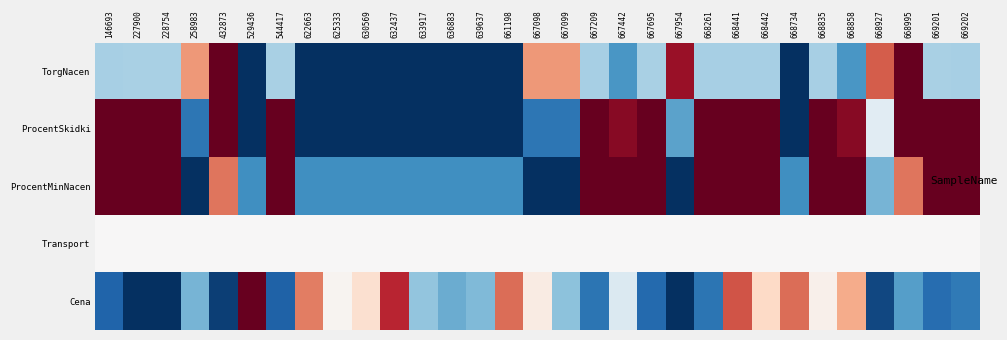

Reading left to right, what are all the values shown in this chart?

TorgNacen: 146693=0.3	227900=0.3	228754=0.3	258983=0.7	432873=1.0	529436=0.0	544417=0.3	622663=0.0	625333=0.0	630569=0.0	632437=0.0	633917=0.0	636883=0.0	639637=0.0	661198=0.0	667098=0.7	667099=0.7	667209=0.3	667442=0.2	667695=0.3	667954=0.9	668261=0.3	668441=0.3	668442=0.3	668734=0.0	668835=0.3	668858=0.2	668927=0.8	668995=1.0	669201=0.3	669202=0.3
ProcentSkidki: 146693=1.0	227900=1.0	228754=1.0	258983=0.1	432873=1.0	529436=0.0	544417=1.0	622663=0.0	625333=0.0	630569=0.0	632437=0.0	633917=0.0	636883=0.0	639637=0.0	661198=0.0	667098=0.1	667099=0.1	667209=1.0	667442=1.0	667695=1.0	667954=0.2	668261=1.0	668441=1.0	668442=1.0	668734=0.0	668835=1.0	668858=1.0	668927=0.4	668995=1.0	669201=1.0	669202=1.0
ProcentMinNacen: 146693=1.0	227900=1.0	228754=1.0	258983=0.0	432873=0.8	529436=0.2	544417=1.0	622663=0.2	625333=0.2	630569=0.2	632437=0.2	633917=0.2	636883=0.2	639637=0.2	661198=0.2	667098=0.0	667099=0.0	667209=1.0	667442=1.0	667695=1.0	667954=0.0	668261=1.0	668441=1.0	668442=1.0	668734=0.2	668835=1.0	668858=1.0	668927=0.3	668995=0.8	669201=1.0	669202=1.0
Transport: 146693=0.5	227900=0.5	228754=0.5	258983=0.5	432873=0.5	529436=0.5	544417=0.5	622663=0.5	625333=0.5	630569=0.5	632437=0.5	633917=0.5	636883=0.5	639637=0.5	661198=0.5	667098=0.5	667099=0.5	667209=0.5	667442=0.5	667695=0.5	667954=0.5	668261=0.5	668441=0.5	668442=0.5	668734=0.5	668835=0.5	668858=0.5	668927=0.5	668995=0.5	669201=0.5	669202=0.5
Cena: 146693=0.1	227900=0.0	228754=0.0	258983=0.3	432873=0.0	529436=1.0	544417=0.1	622663=0.8	625333=0.5	630569=0.6	632437=0.9	633917=0.3	636883=0.3	639637=0.3	661198=0.8	667098=0.5	667099=0.3	667209=0.1	667442=0.4	667695=0.1	667954=0.0	668261=0.1	668441=0.8	668442=0.6	668734=0.8	668835=0.5	668858=0.7	668927=0.0	668995=0.2	669201=0.1	669202=0.1